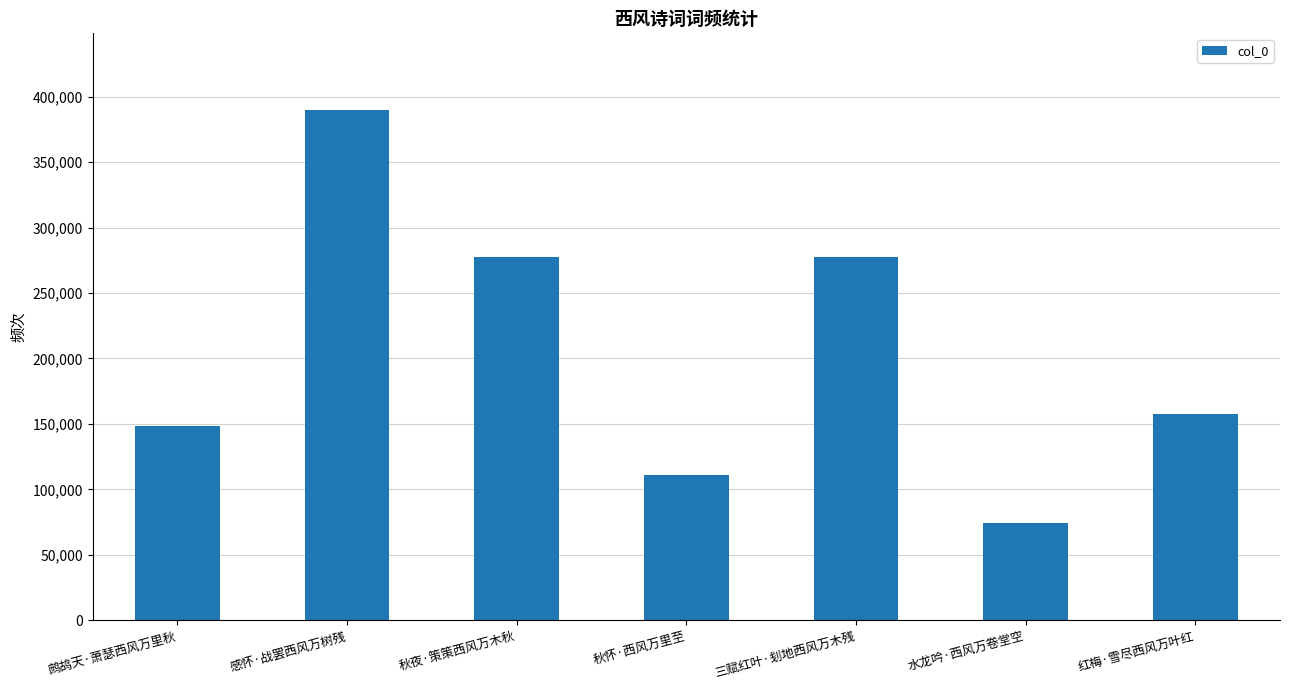

How many bars are there in total?

7